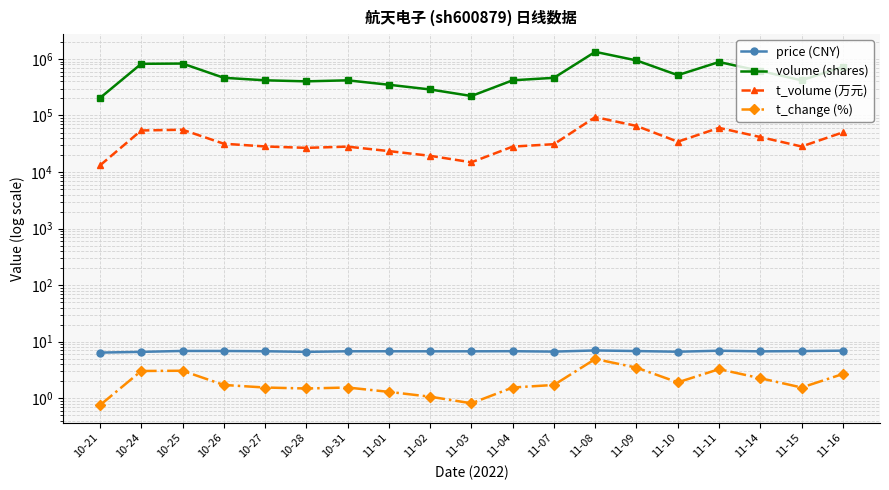

Is this an area chart (filled region under the line)?

No